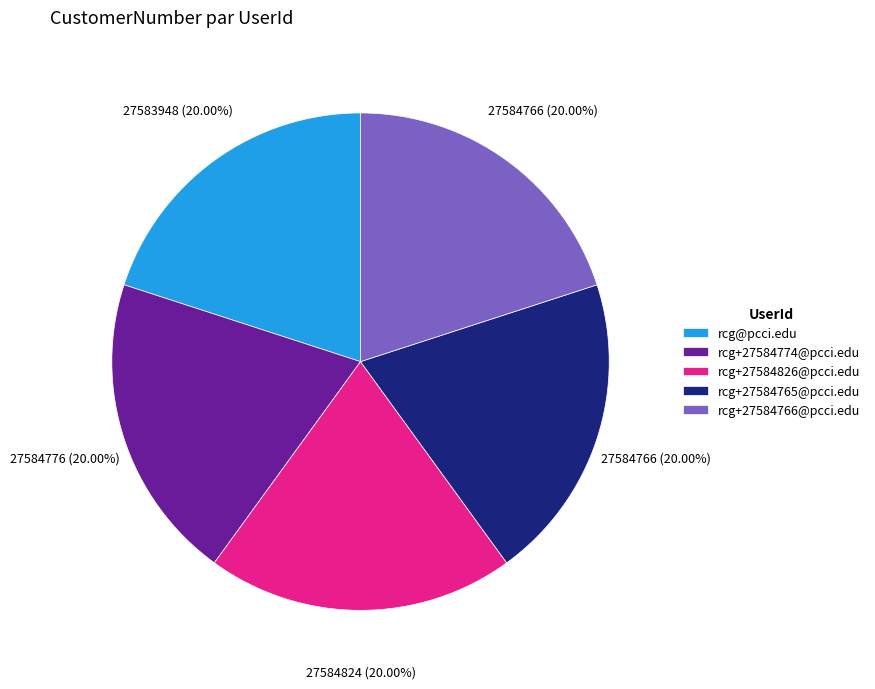

How many slices are in this pie chart?

5